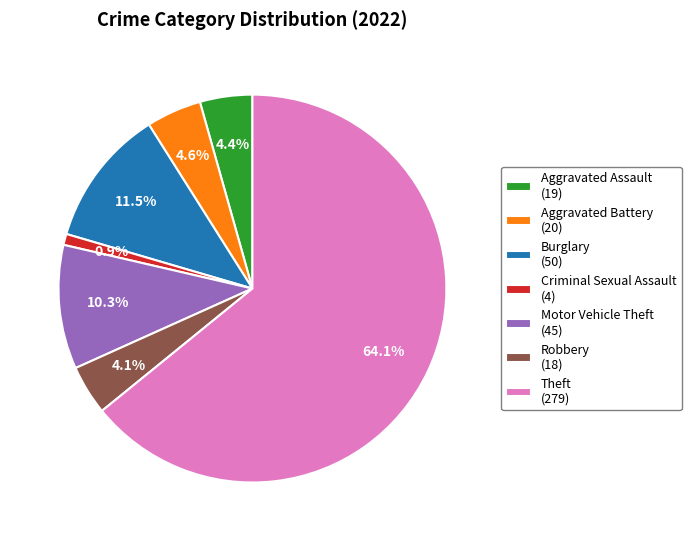

Which has a higher value, Criminal Sexual Assault (4) or Aggravated Battery (20)?

Aggravated Battery (20)